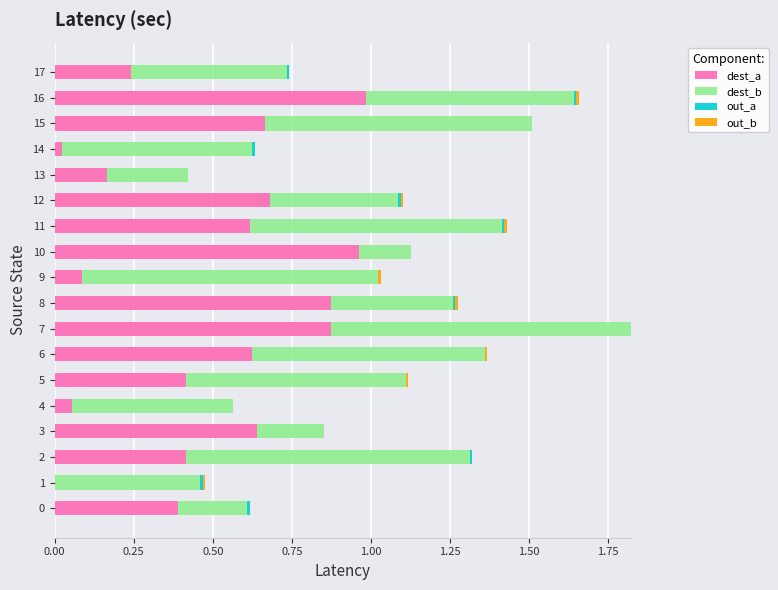

At which category is the sum across all series the highest?

7